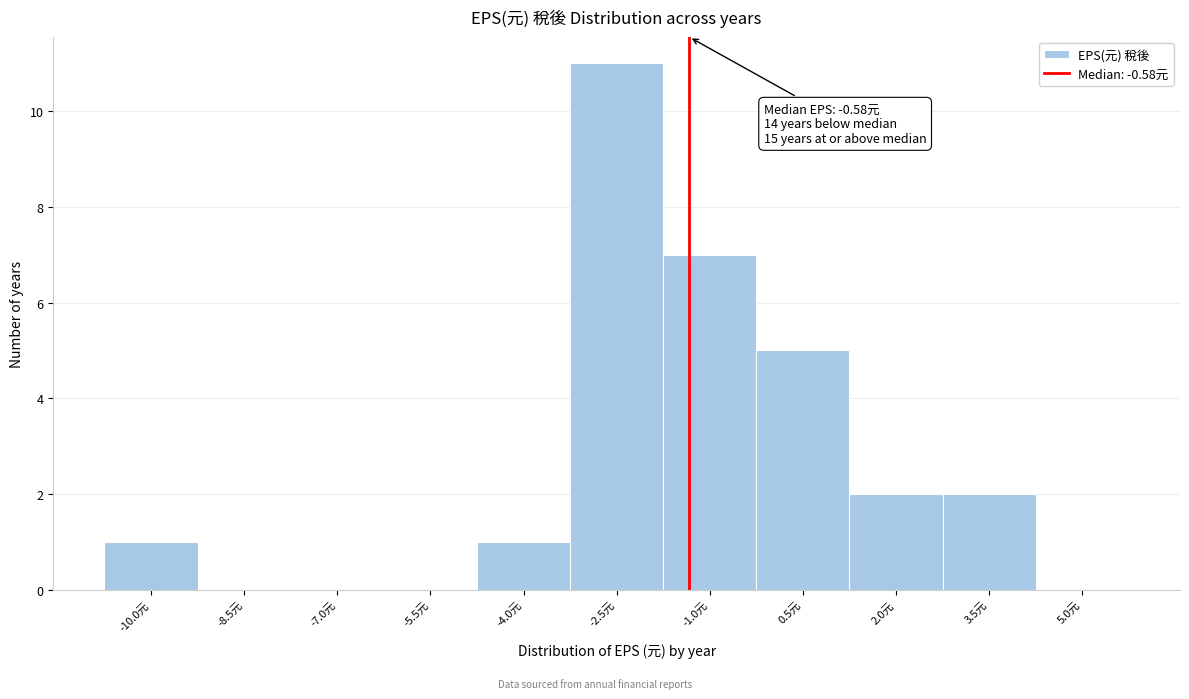

Reading left to right, transcribe all the data shown in this chart.

-10.0元=1	-8.5元=0	-7.0元=0	-5.5元=0	-4.0元=1	-2.5元=11	-1.0元=7	0.5元=5	2.0元=2	3.5元=2	5.0元=0